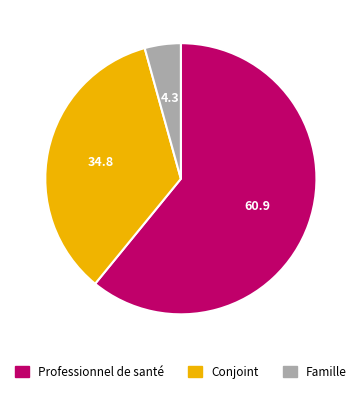

Is there any slice that represents more than half of the pie?

Yes